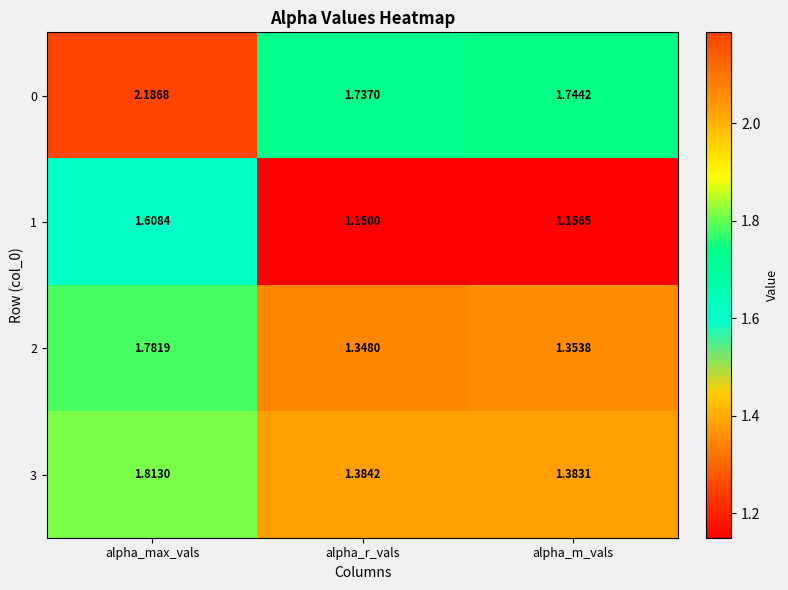

Which category has the highest value in the 0 series?

alpha_max_vals